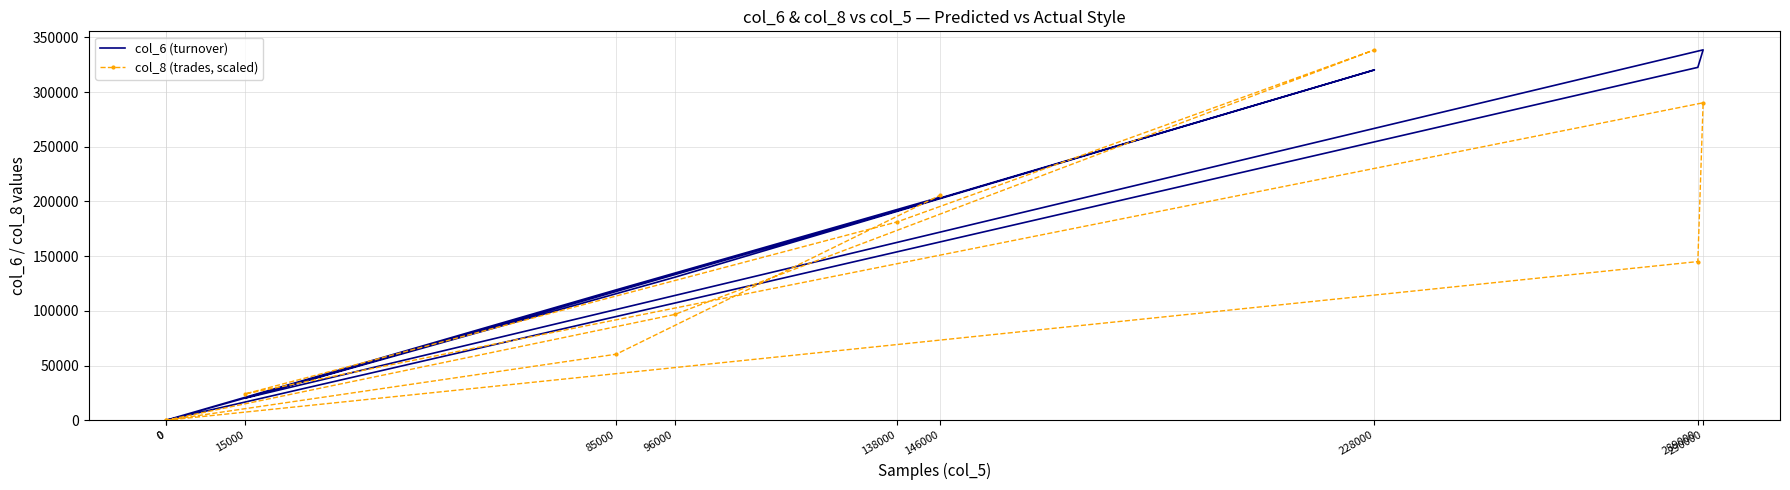

True or false: col_8 (trades, scaled) and col_6 (turnover) cross at least once.

True